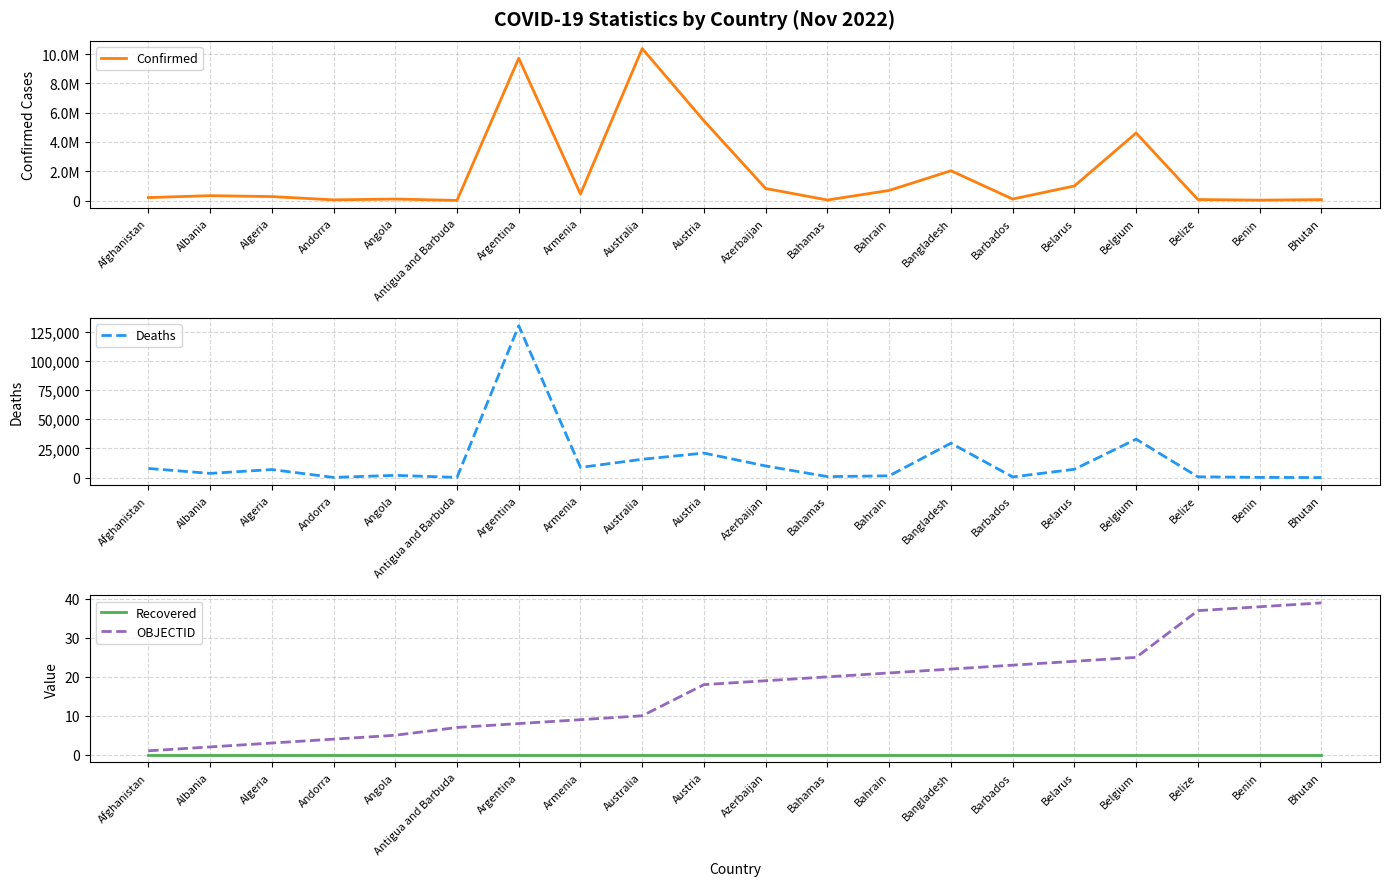

True or false: Deaths and Confirmed cross at least once.

False